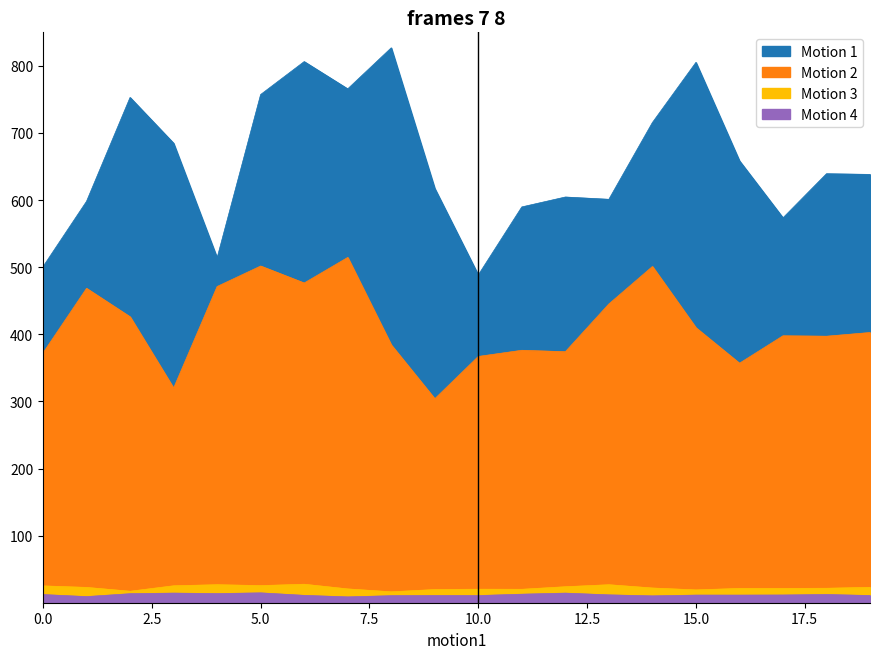

In Motion 2, how many points are higher than both neighbors (excluding endpoints)?

6